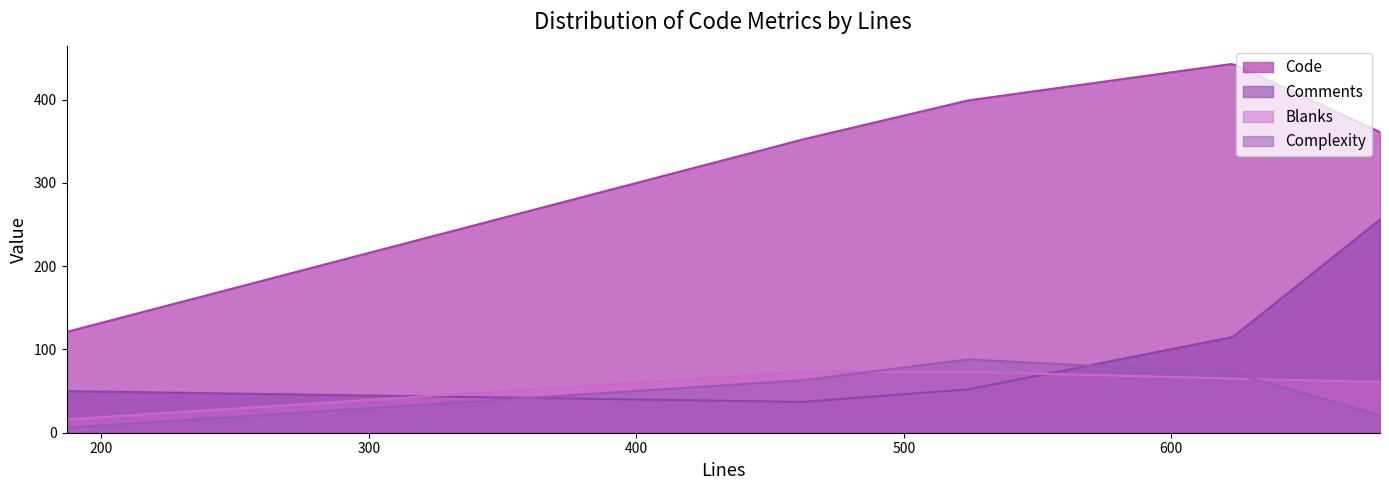

Where do Complexity and Blanks first cross each other?

524 and 462